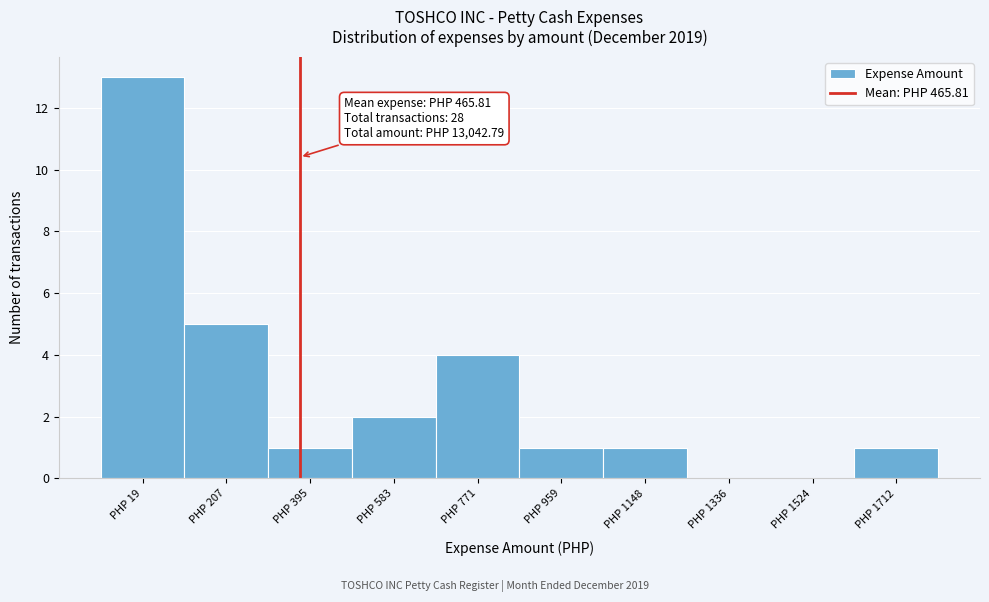

Reading left to right, what are all the values shown in this chart?

PHP 19=13	PHP 207=5	PHP 395=1	PHP 583=2	PHP 771=4	PHP 959=1	PHP 1148=1	PHP 1336=0	PHP 1524=0	PHP 1712=1